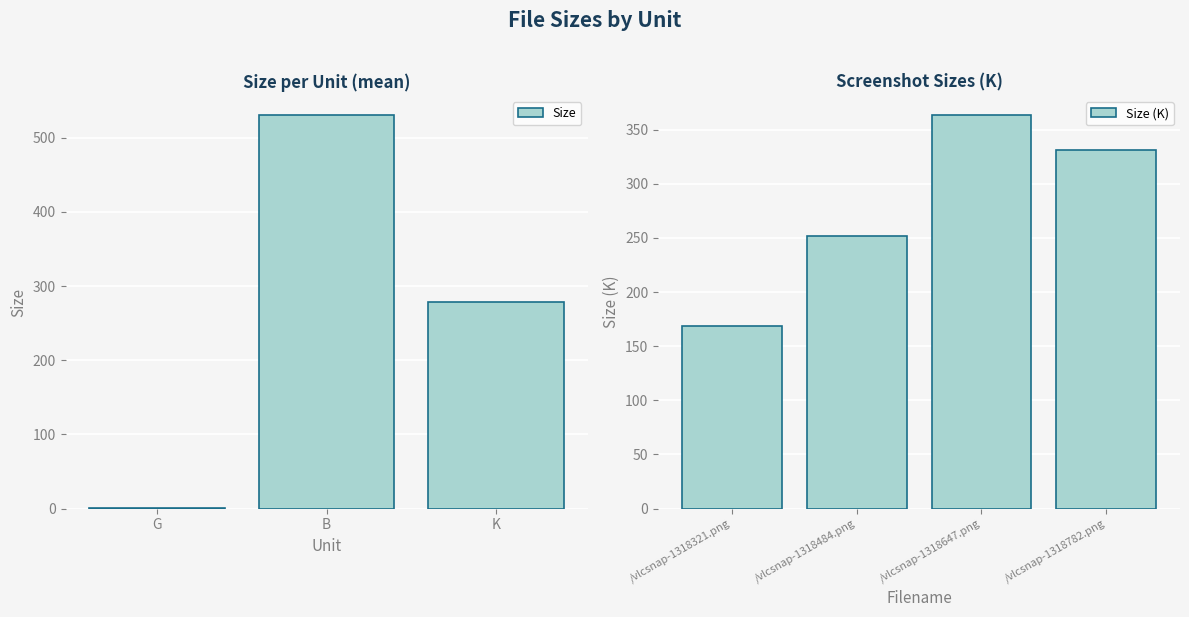

The value of Size at B is 809.6. True or false?

False